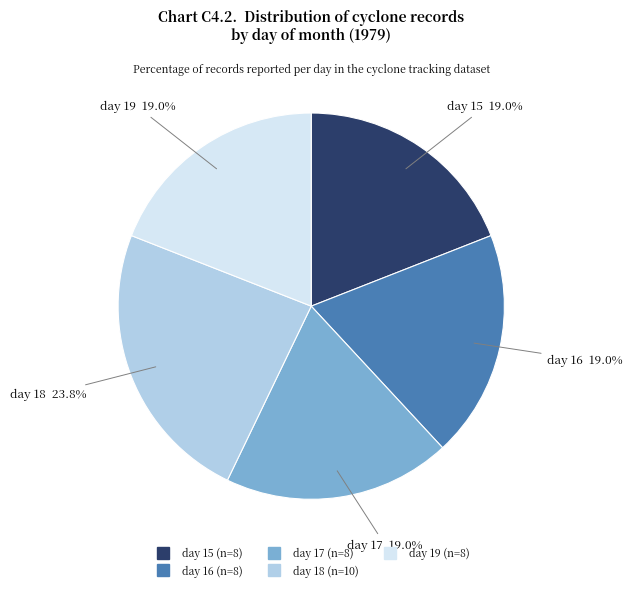

Approximately how many times larger is the value at day 16 compared to day 18?

0.8